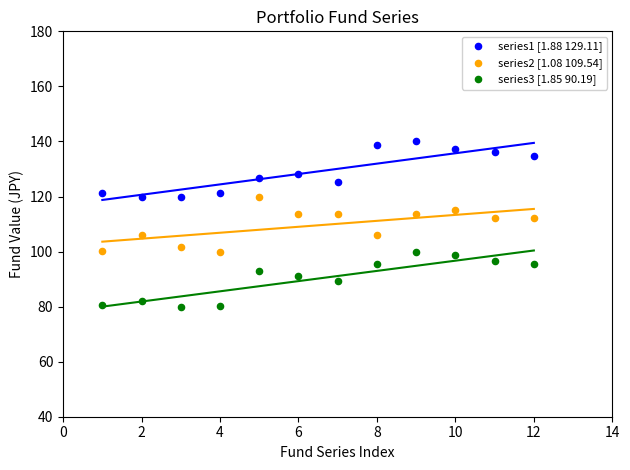

Across all data points, what is the range of Y values (max minus min)?

60.0